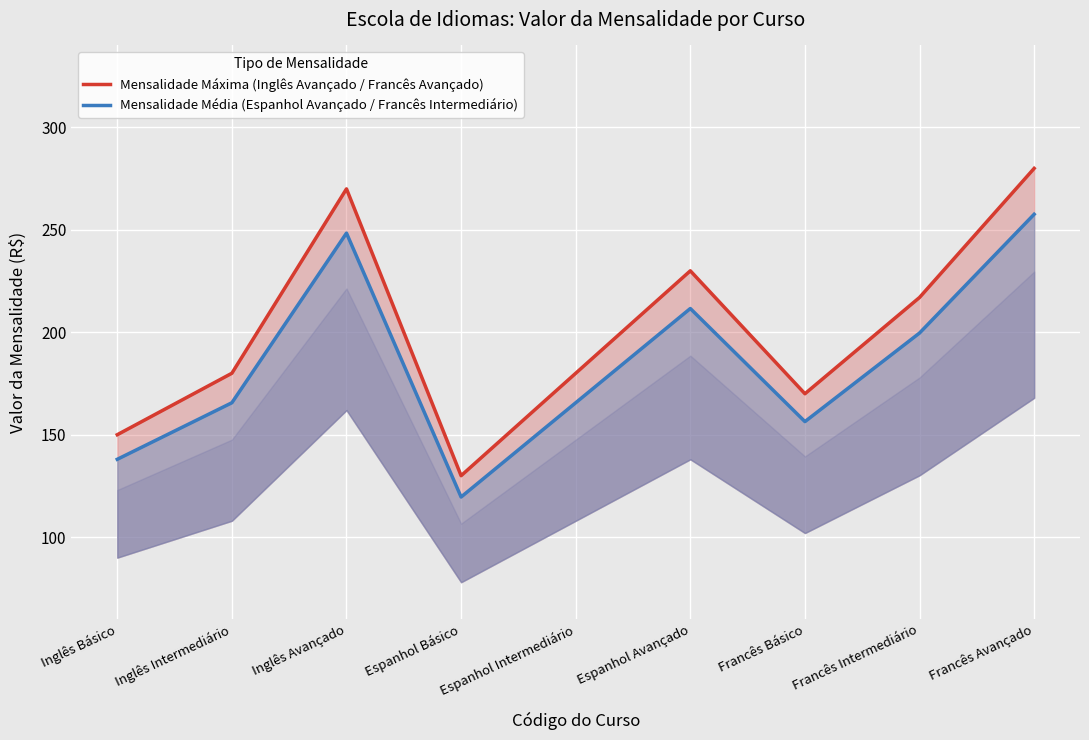

Rank the series by their average value, from lowest to highest.

Mensalidade Média (Espanhol Avançado / Francês Intermediário), Mensalidade Máxima (Inglês Avançado / Francês Avançado)